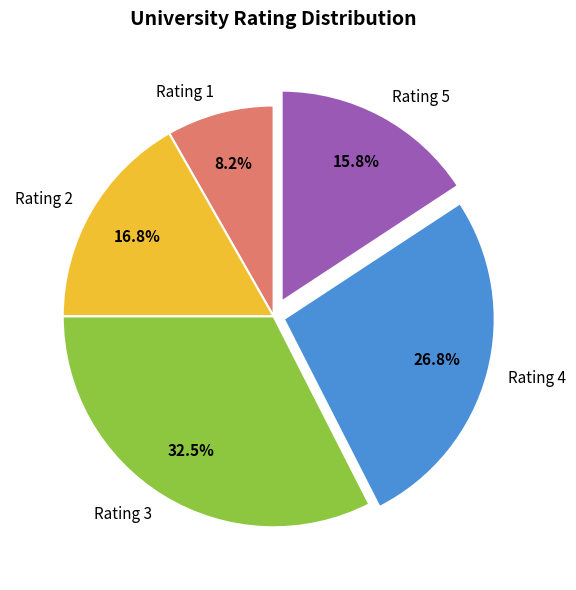

Does any single category account for the majority?

No